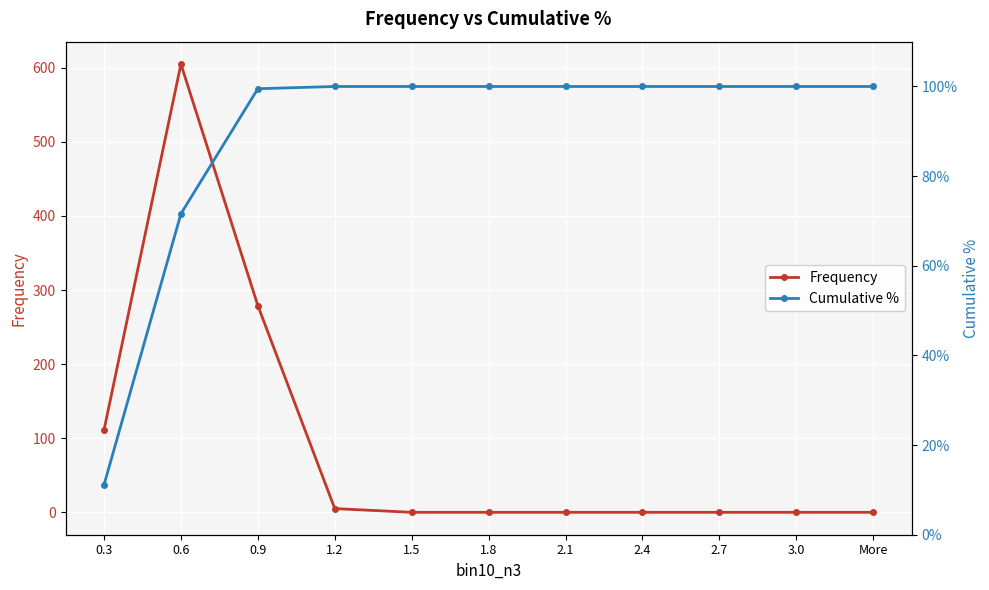

At 1.2, list the series in order from largest to smallest.

Frequency, Cumulative %